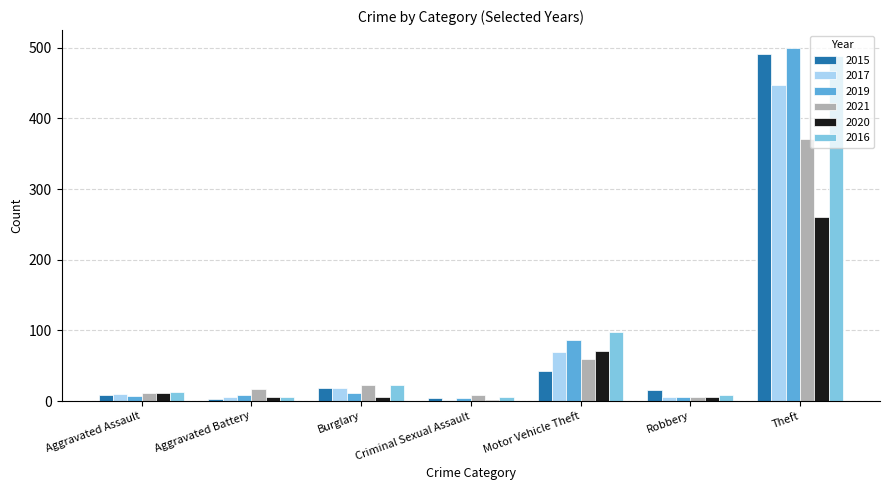

Which series has the widest spread of values?

2019